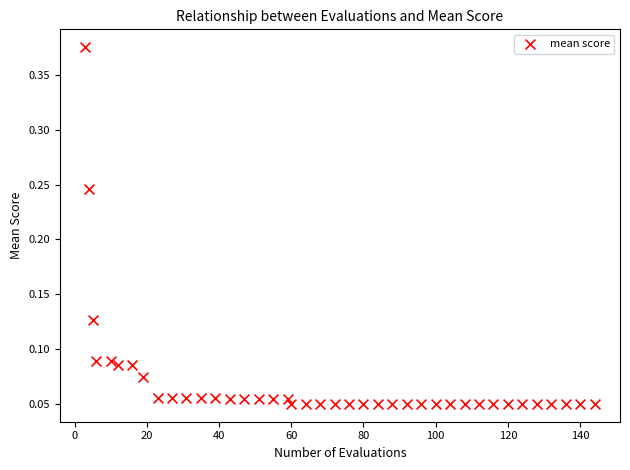

What is the range of X values (max minus min)?

141.0